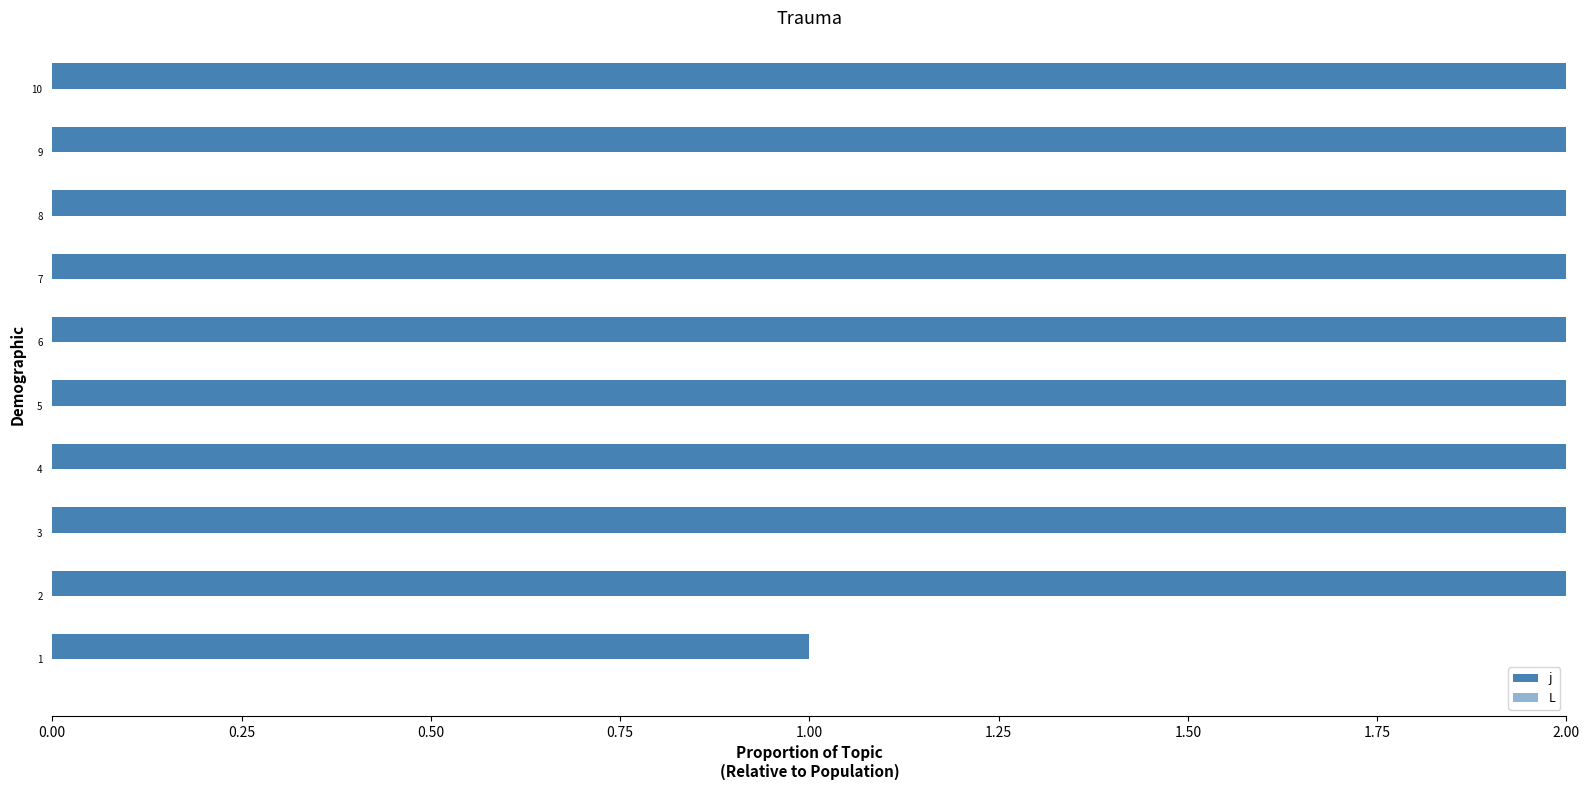

What is the lowest value of the j series?

1.0